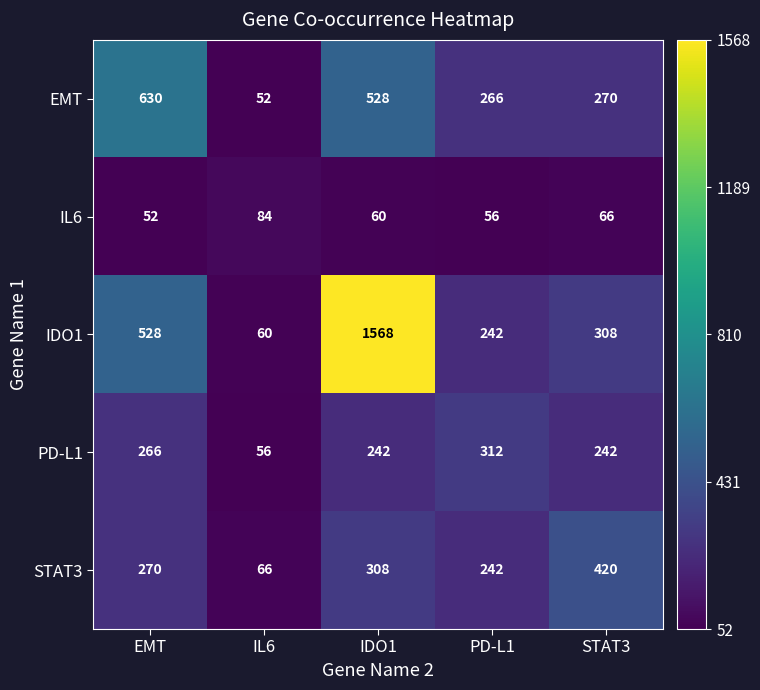

Is it true that IDO1 equals 60 at IL6?

True